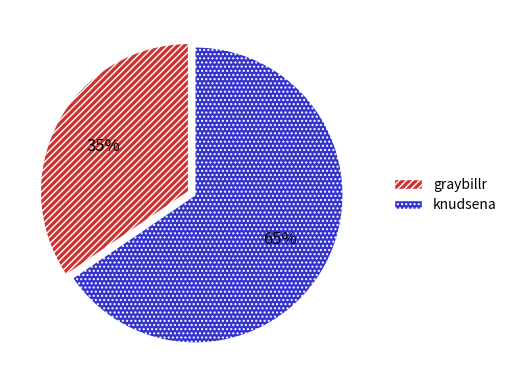

Combined, do knudsena and graybillr account for over 50%?

Yes